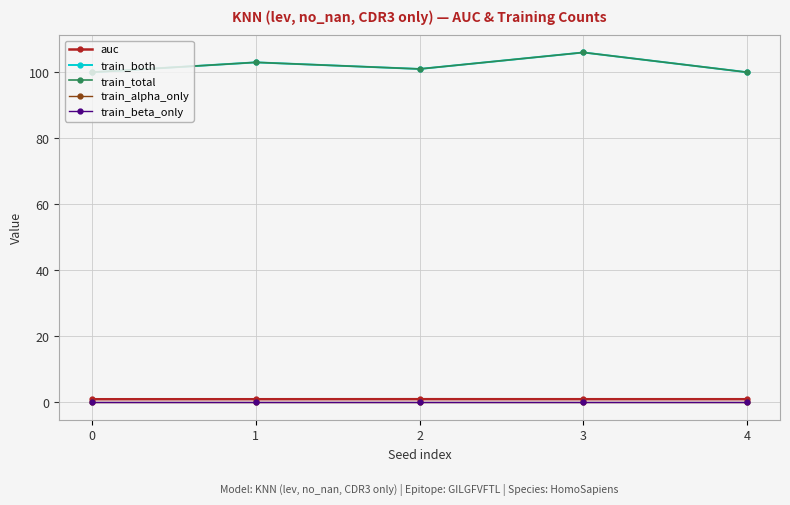

Between 2 and 3, which is larger?

2